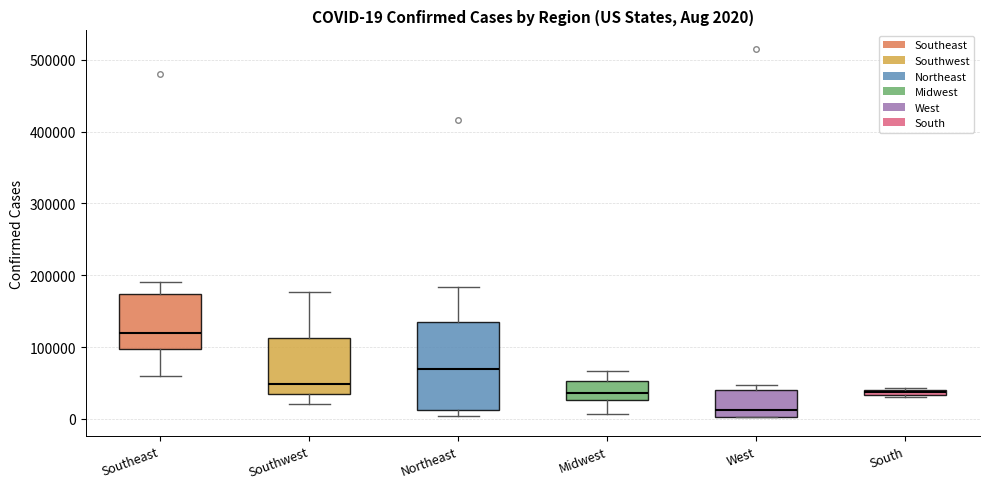

Which box has the lowest median line?

West